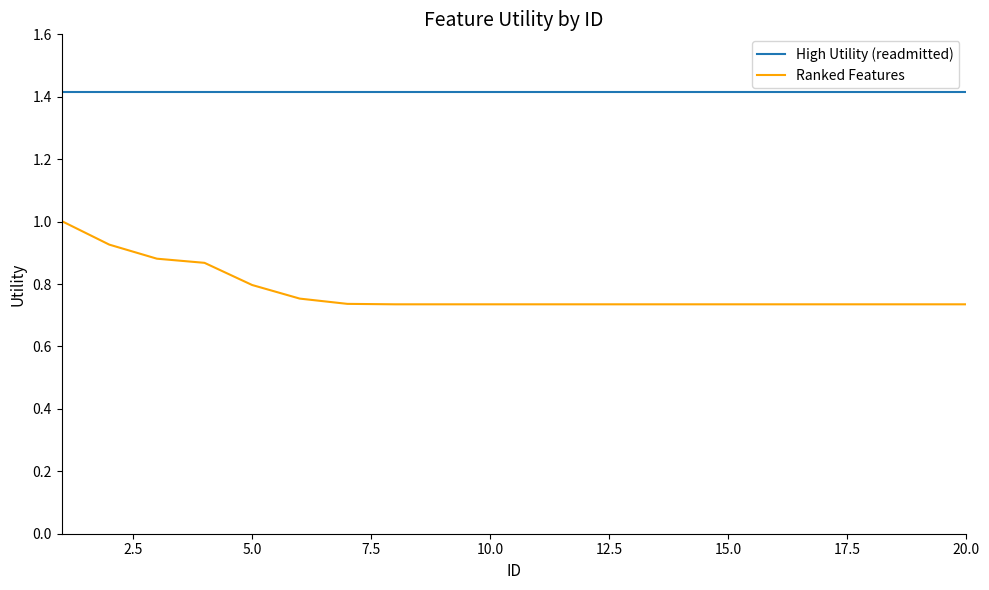

What is the greatest value displayed?

1.4